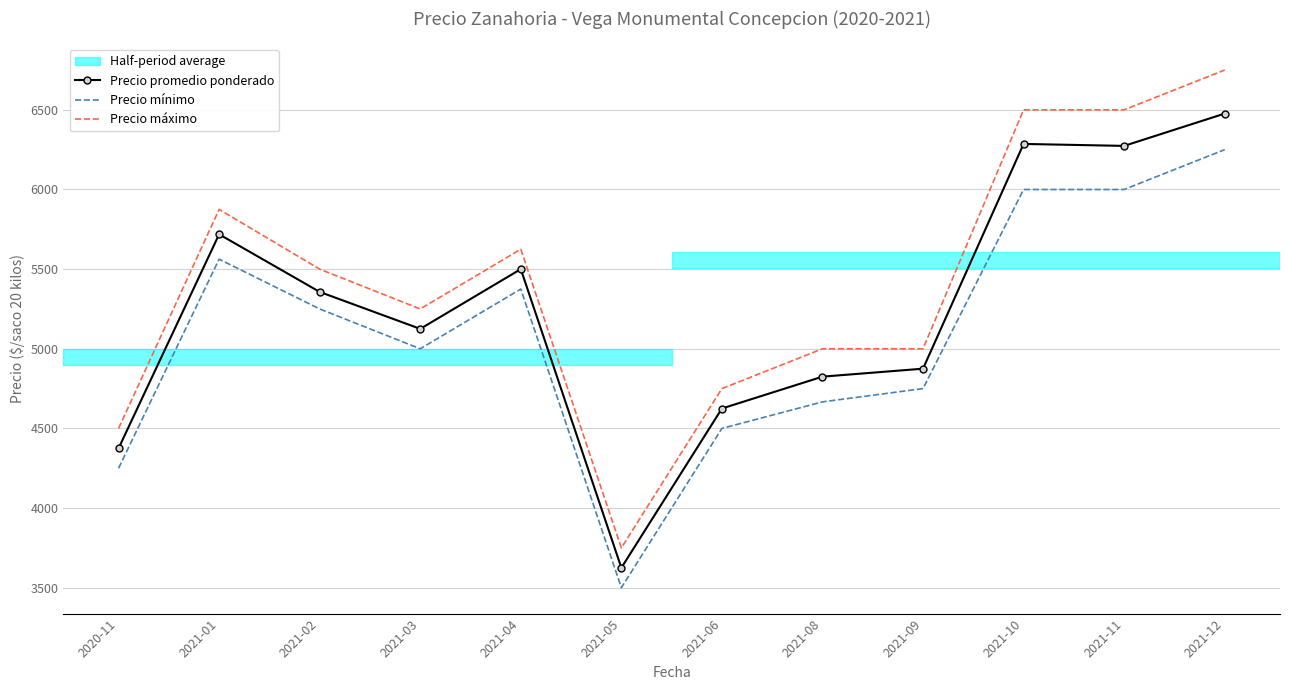

What value does the Precio máximo series have at 2021-01?

5875.0